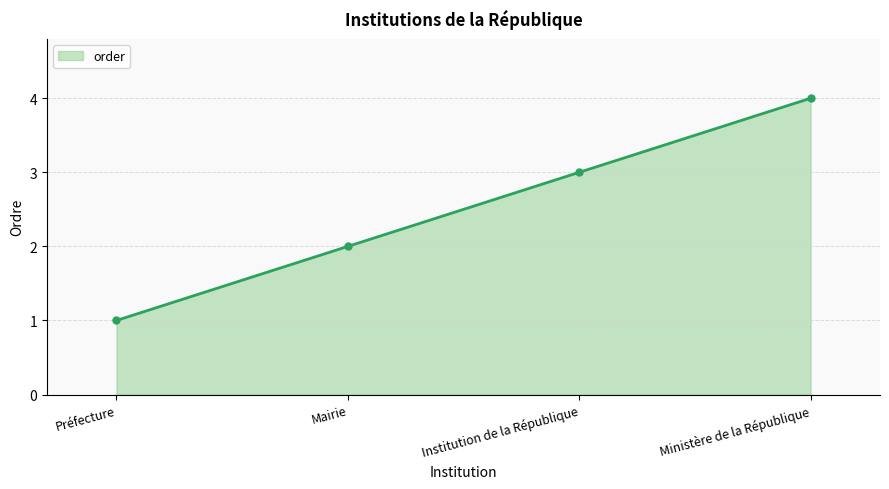

Rank the categories by value from lowest to highest.

Préfecture, Mairie, Institution de la République, Ministère de la République